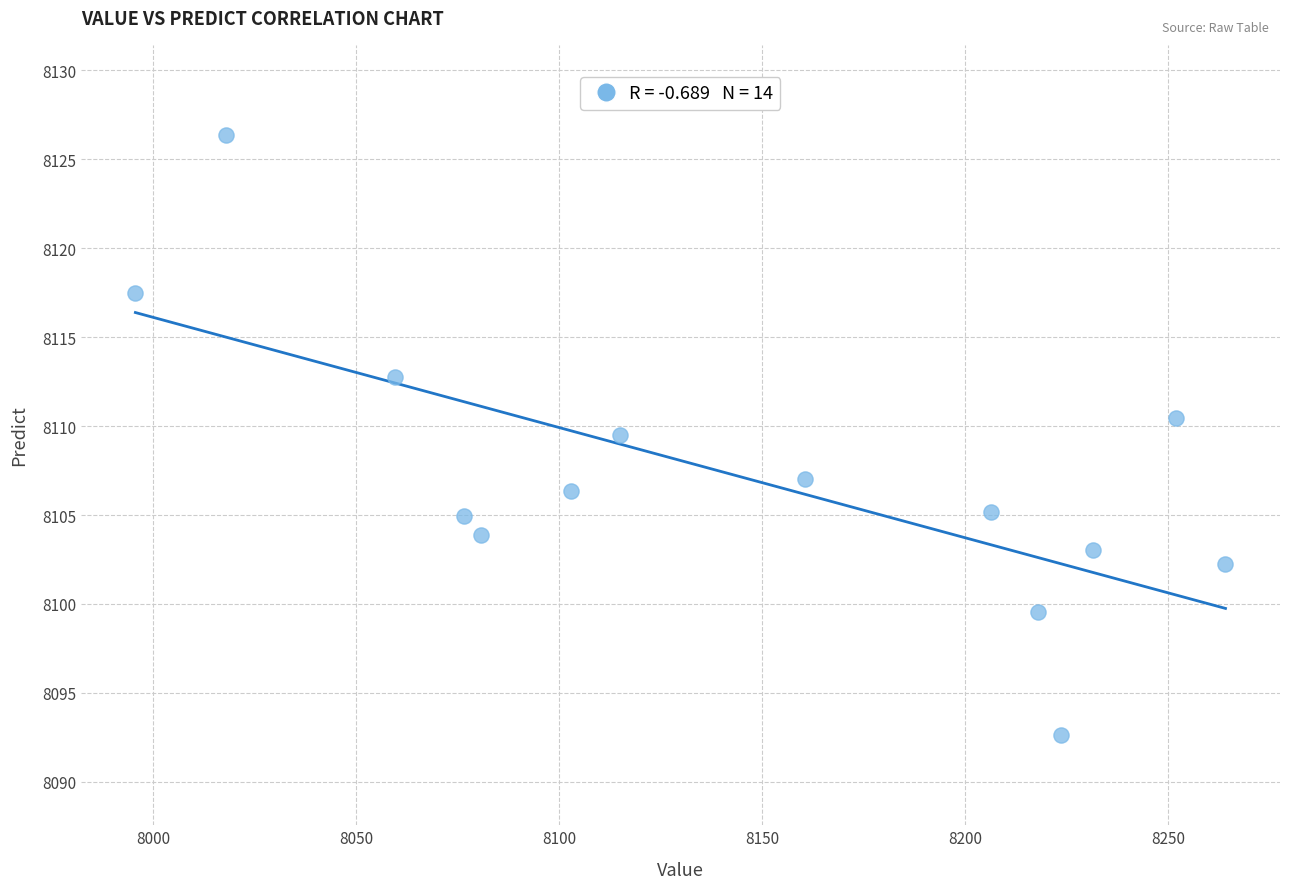

What Y value in the scatter plot is closest to 8109?

8109.5